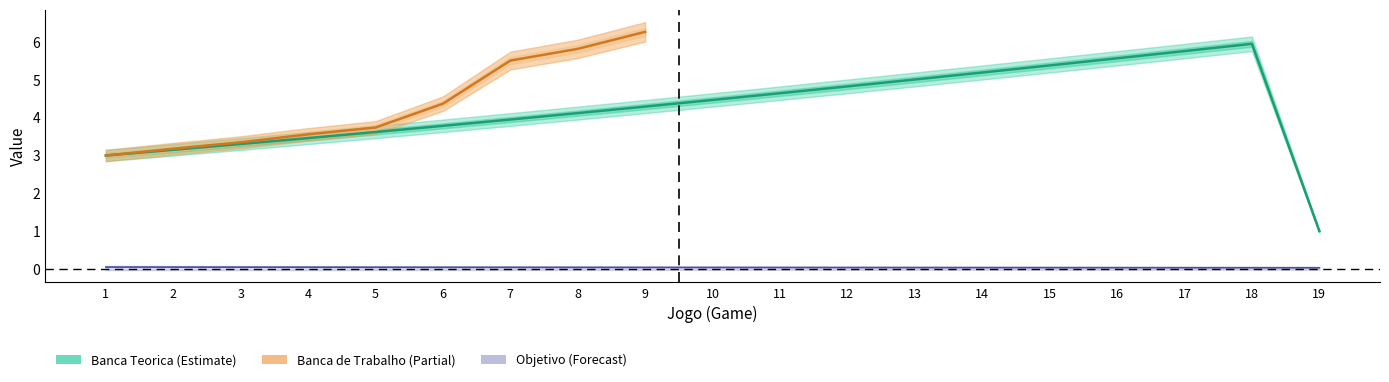

At which label is Banca de Trabalho closest to 3?

1